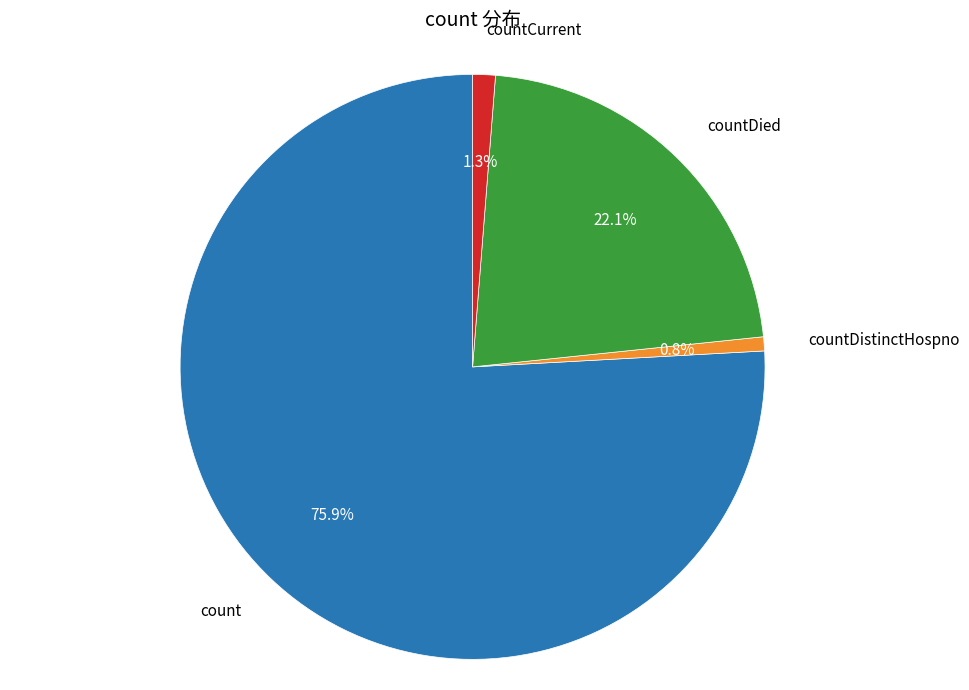

Is there any slice that represents more than half of the pie?

Yes